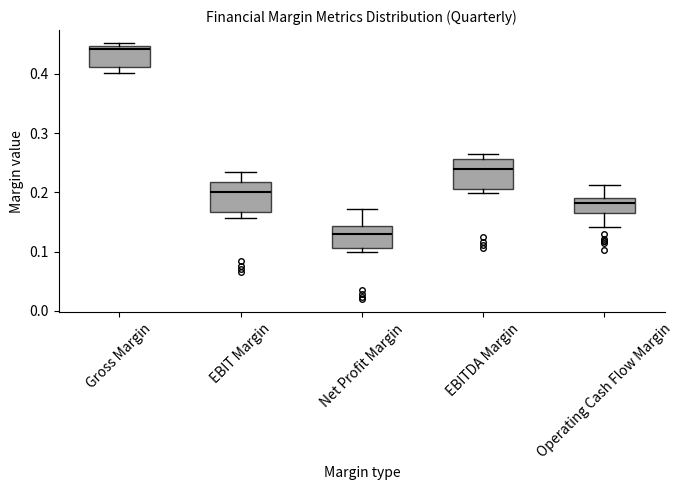

Where is the lower edge of the box for Net Profit Margin on the y-axis? The values are not printed on the chart, so give them approximately, as read against the axis.

0.11